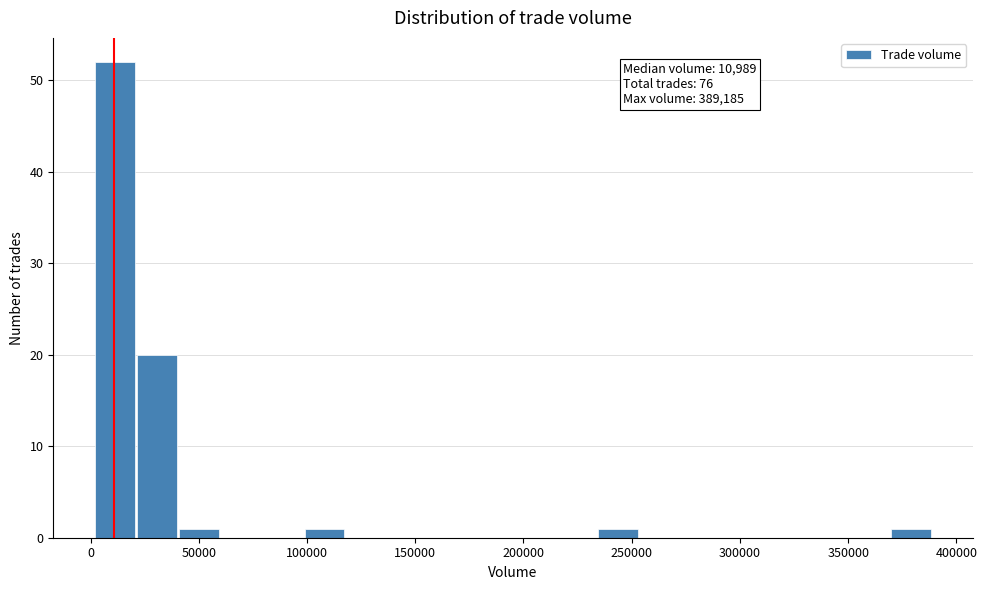

Read against the x-axis, roughly where is the centre of the tallest bar?

10000